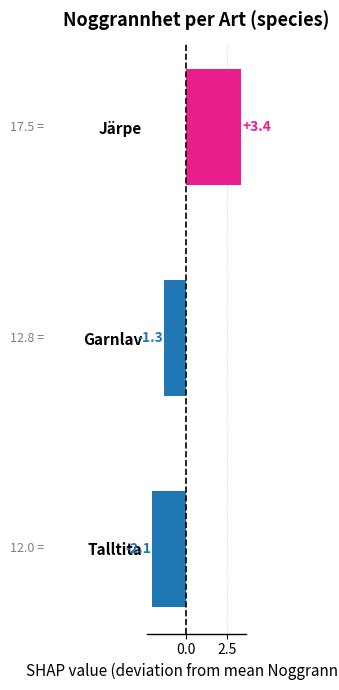

What is the difference between the maximum and minimum values?

5.5